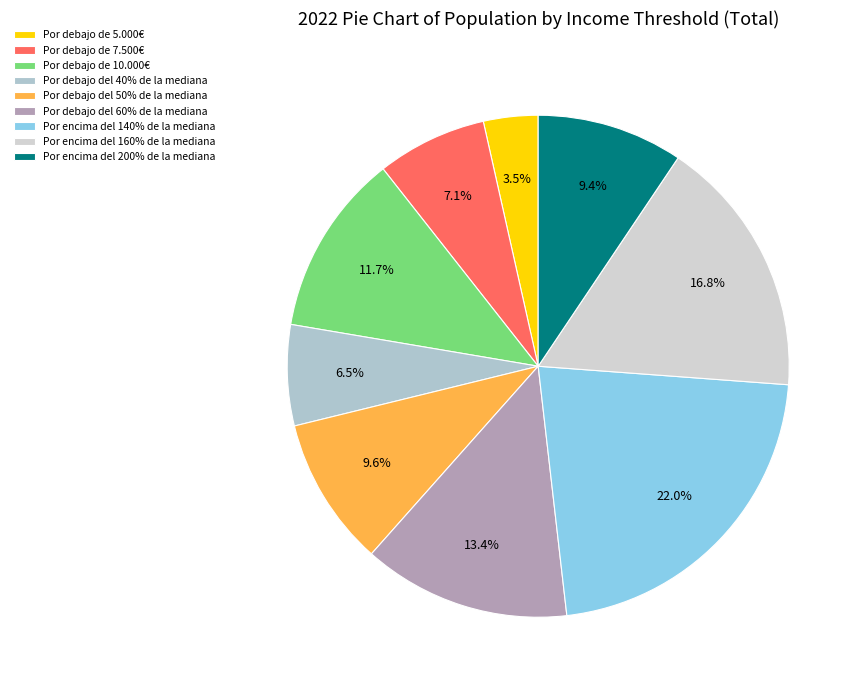

Is there any slice that represents more than half of the pie?

No